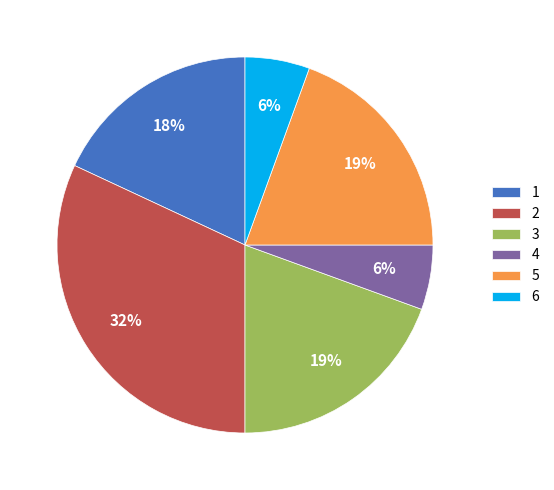

To the nearest percent, what is the difference between the largest and smallest slice percentages?

26%